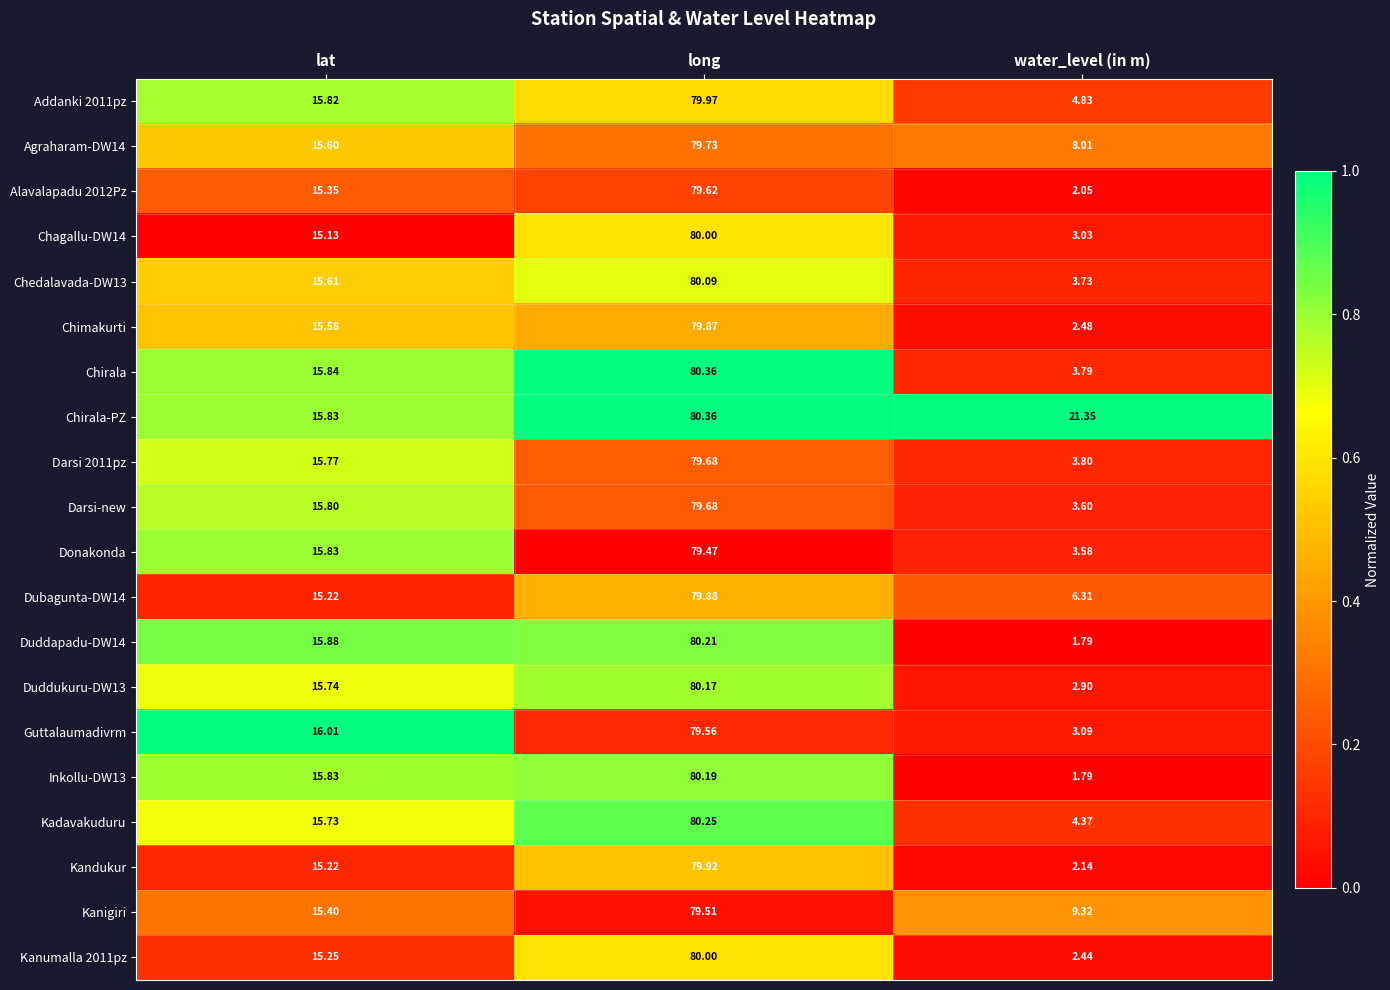

Which label corresponds to the smallest value in the chart?

water_level (in m)